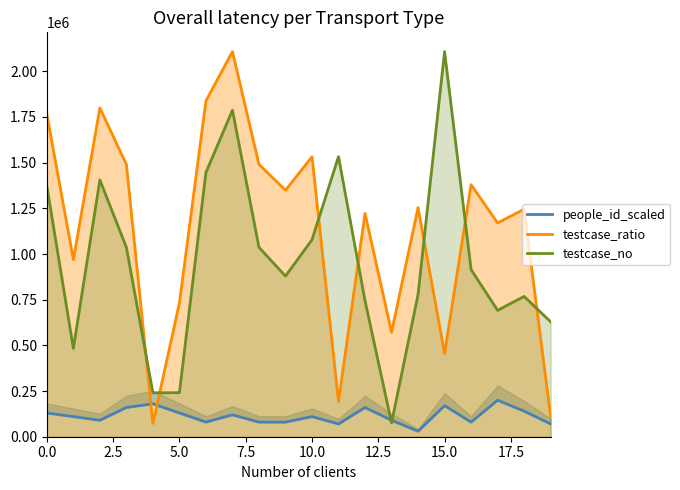

What is the difference between the maximum and minimum values in the testcase_ratio series?

2034683.2